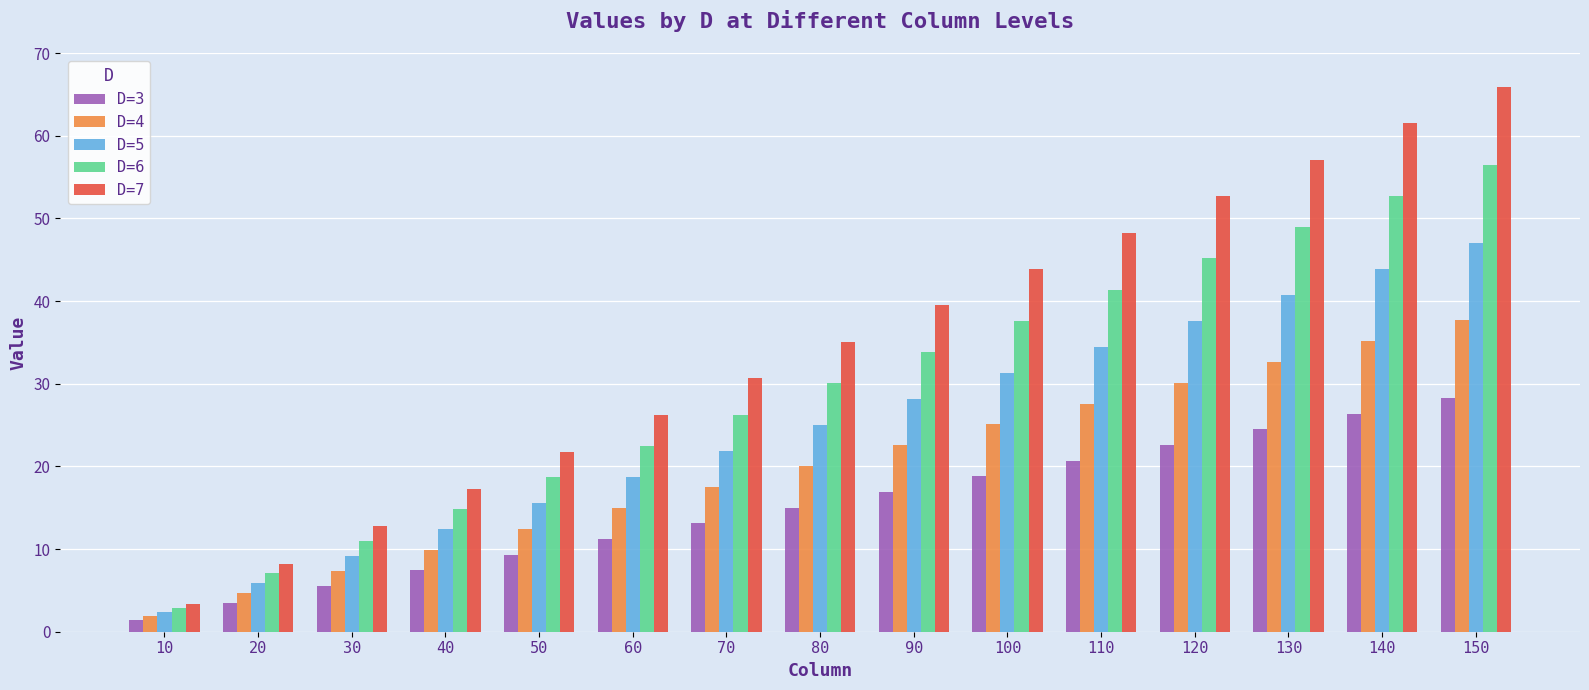

Count the number of data series in this chart.

5